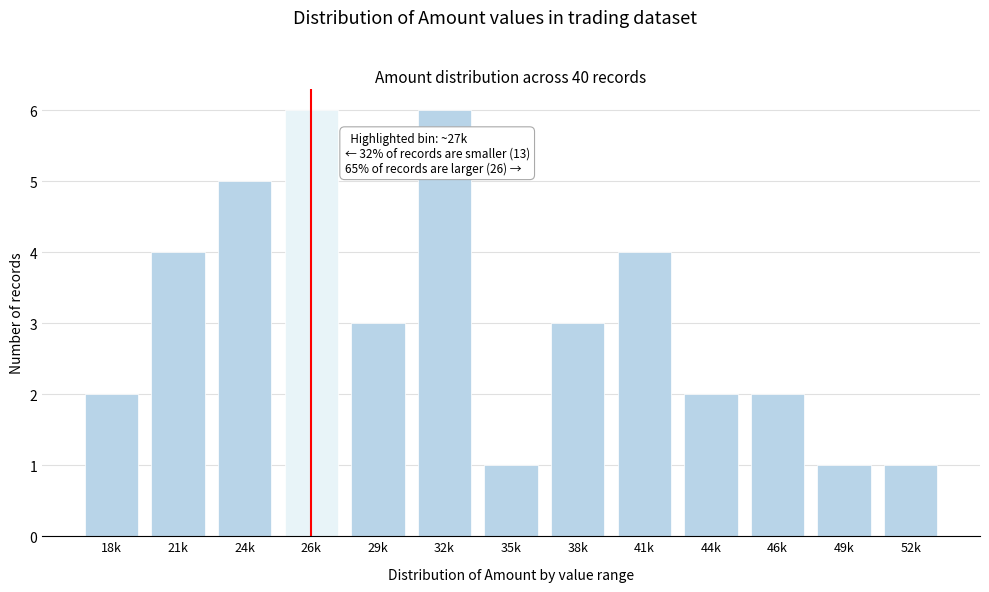

Reading right to left, what are all the values shown in this chart?

52k=1	49k=1	46k=2	44k=2	41k=4	38k=3	35k=1	32k=6	29k=3	26k=6	24k=5	21k=4	18k=2